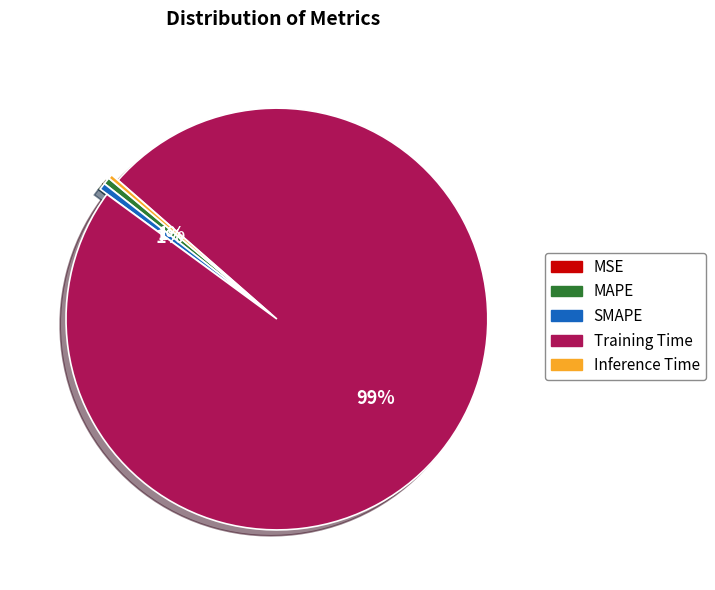

Is it true that SMAPE is 11% of the pie?

False